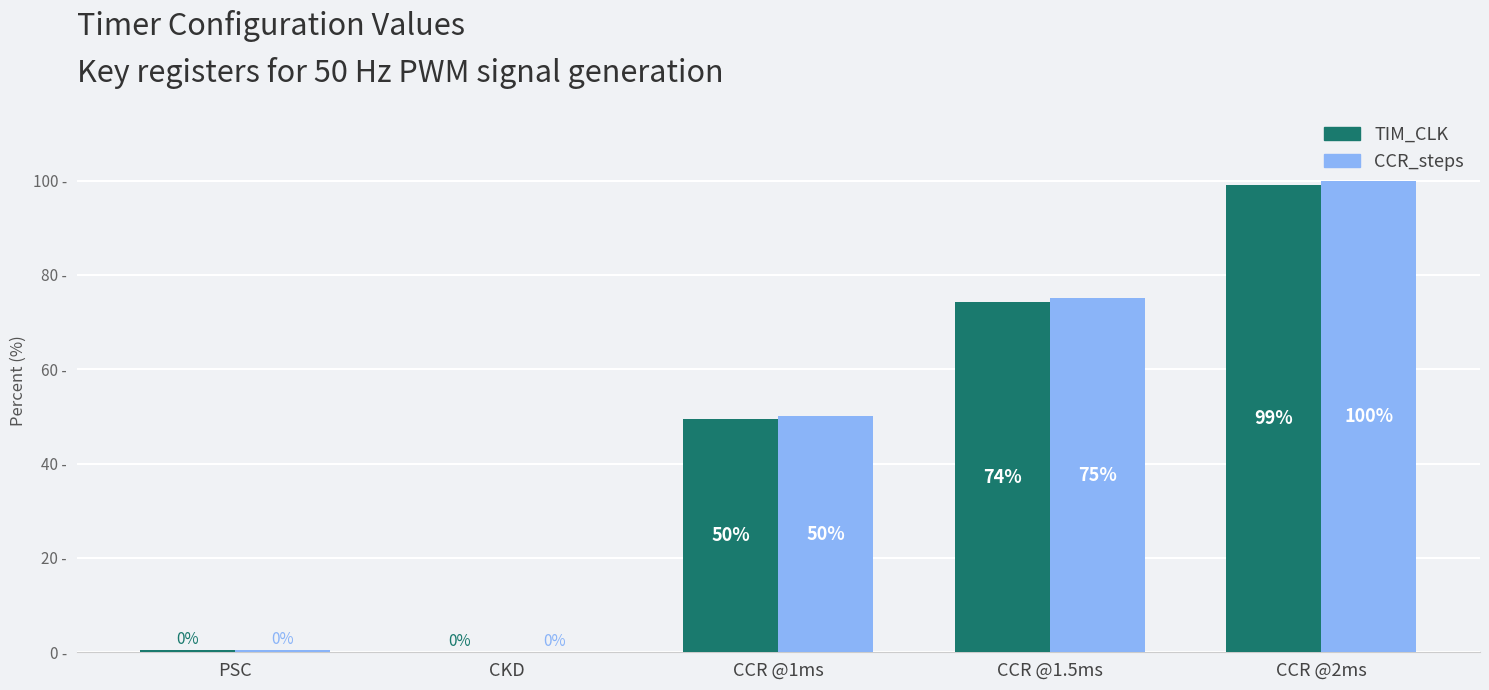

At which category does the chart reach its peak across all series?

CCR @2ms